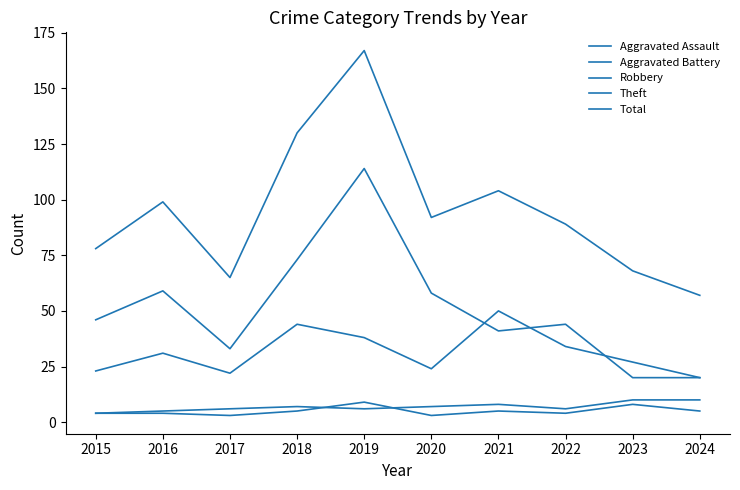

Is it true that Robbery equals 20 at 2024?

True